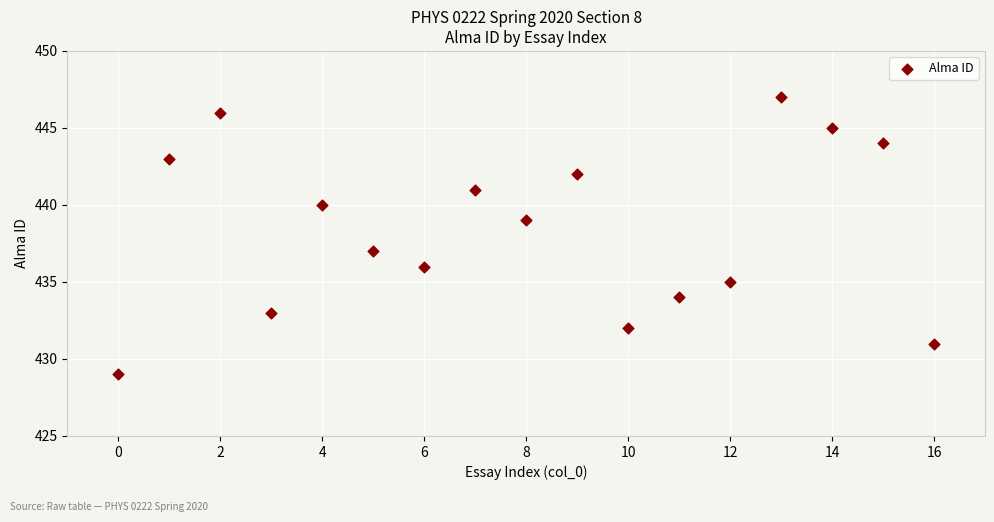

What is the range of Y values (max minus min)?

18